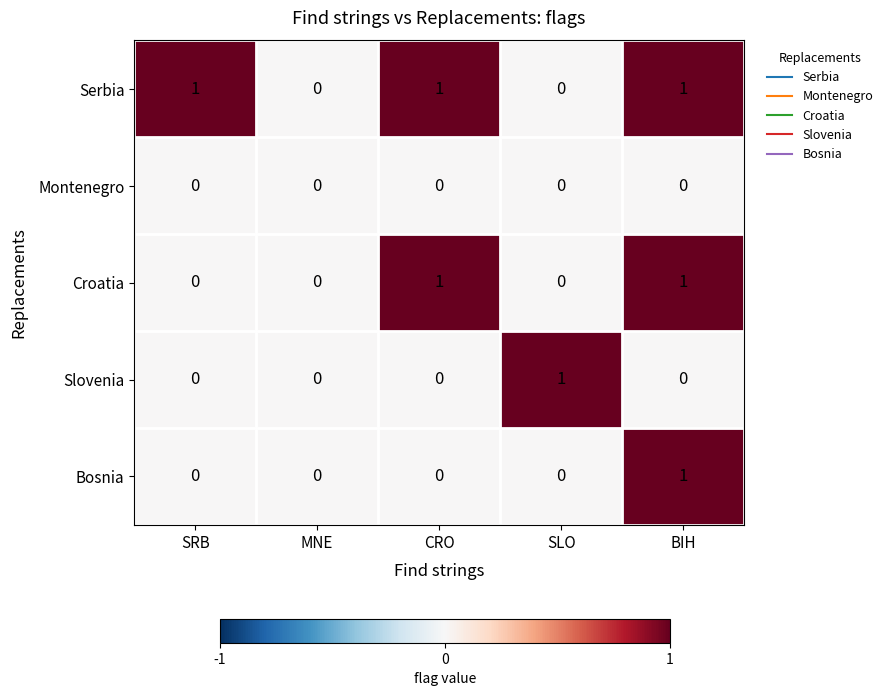

The value of Serbia at SRB is 1. True or false?

True